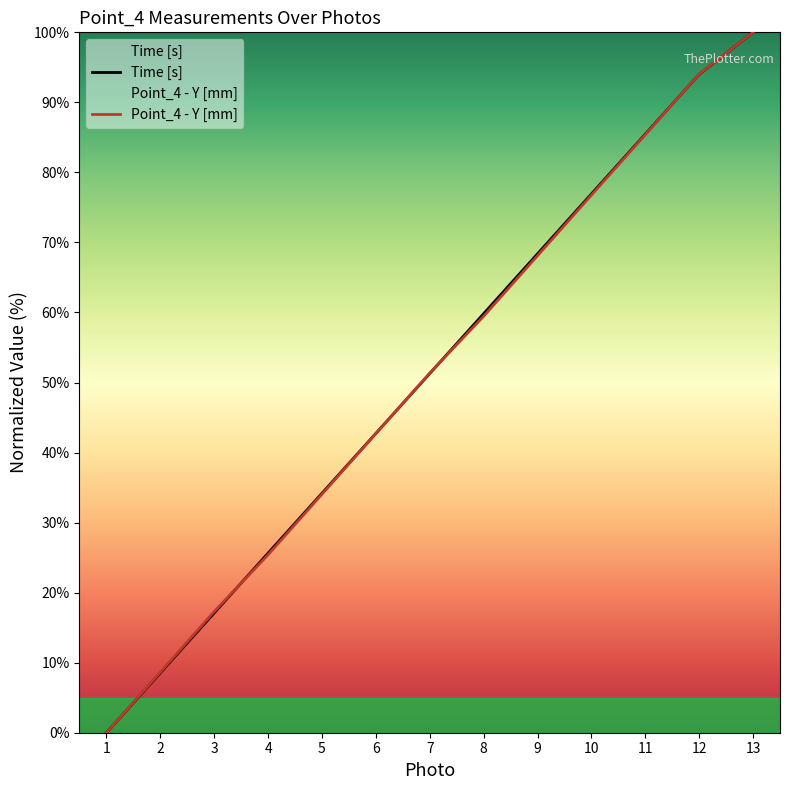

Between which two adjacent categories do Time [s] and Point_4 - Y [mm] first intersect?

3 and 4